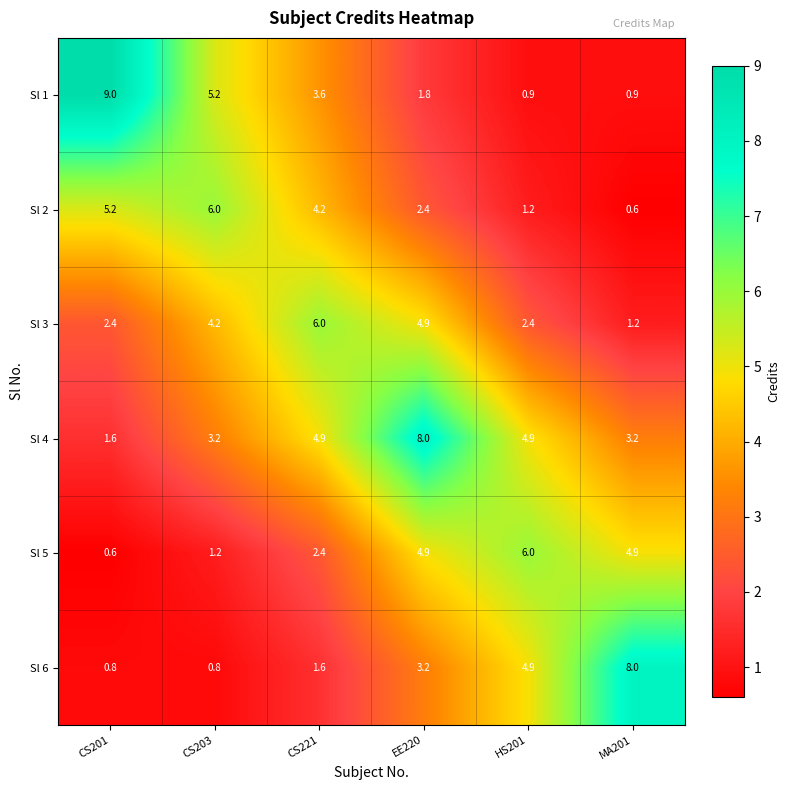

What is the sum of all Sl 2 values?

19.6